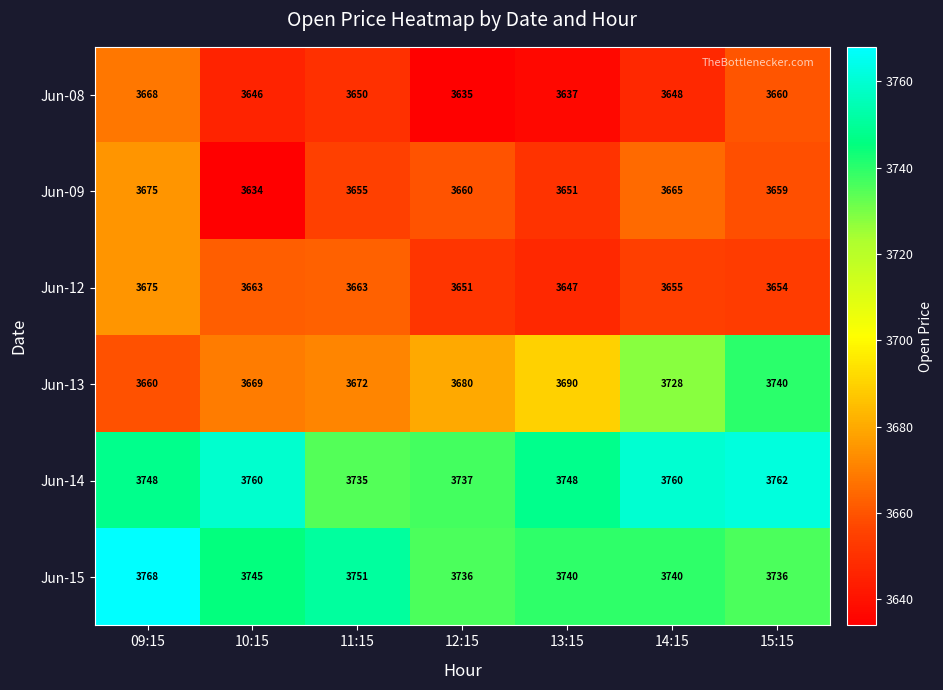

At 13:15, list the series in order from largest to smallest.

Jun-14, Jun-15, Jun-13, Jun-09, Jun-12, Jun-08